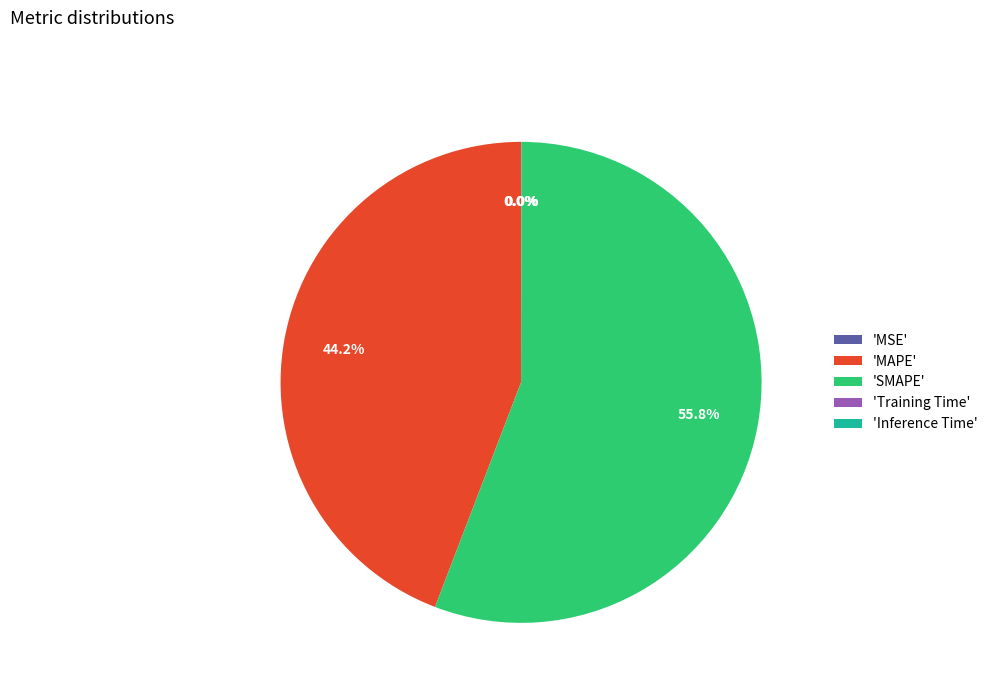

Which slice is the largest?

'SMAPE'